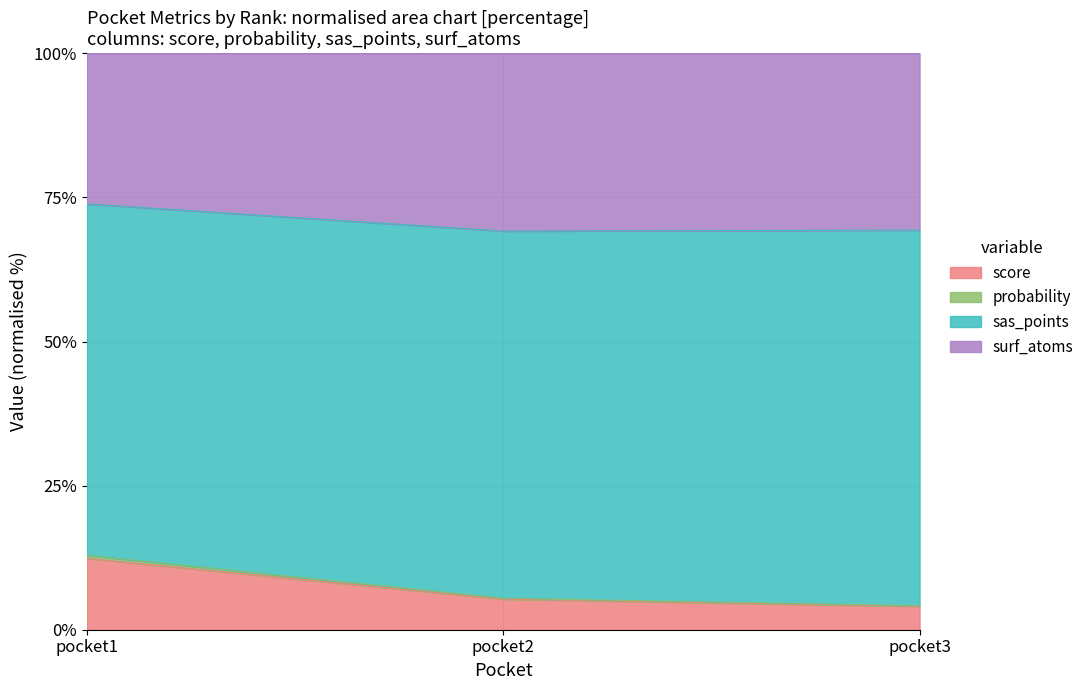

What is the minimum value for score?

4.1